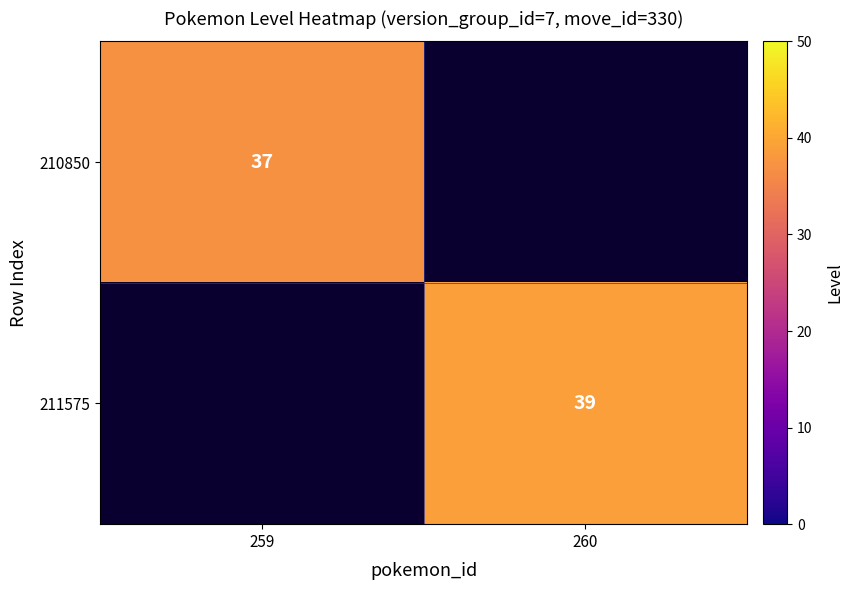

The value of 211575 at 260 is 39. True or false?

True